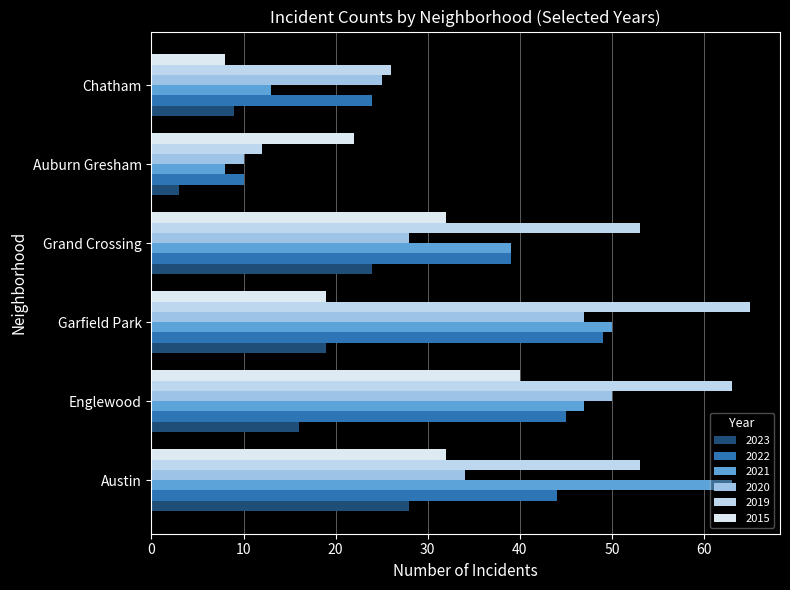

What is the label of the 4th bar from the right?

Garfield Park